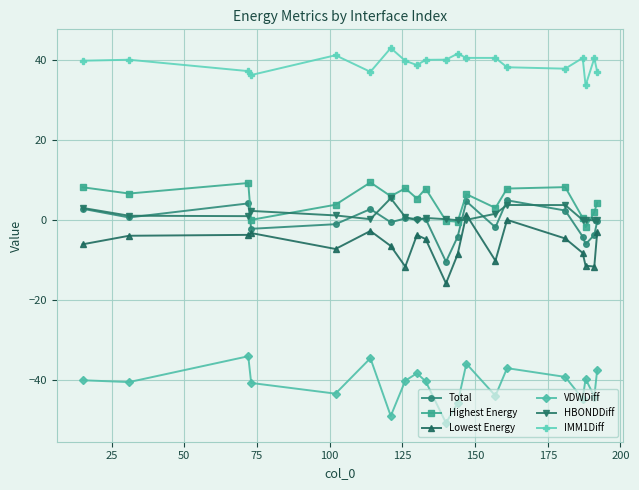

What is the smallest value displayed?

-50.8